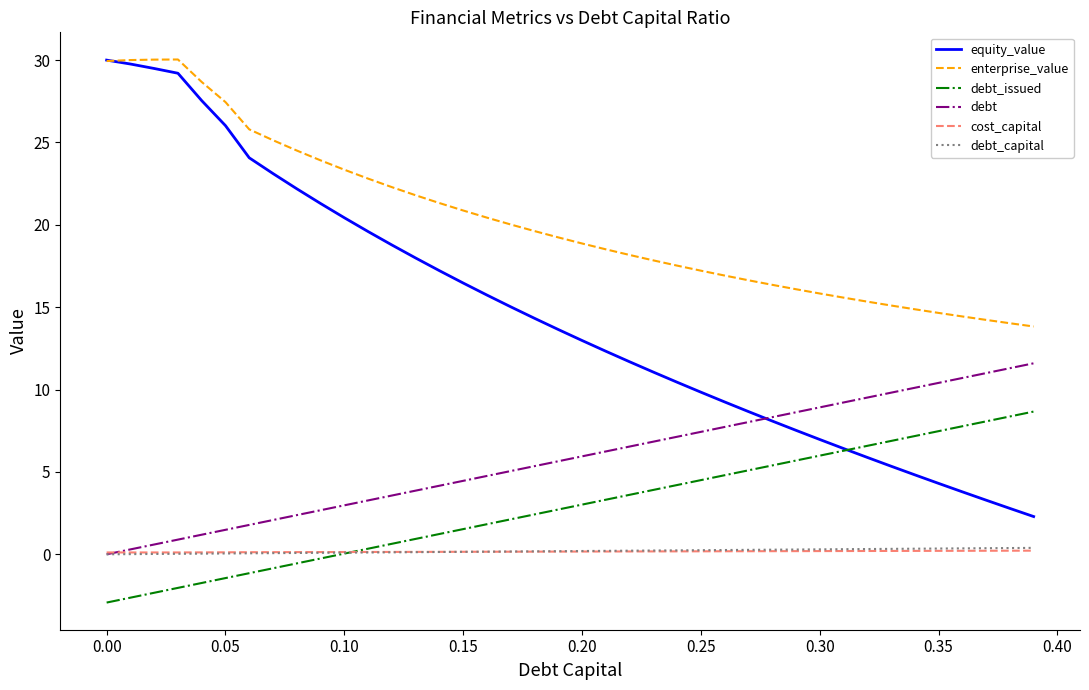

True or false: debt has more than 2 points higher than both neighbors.

False